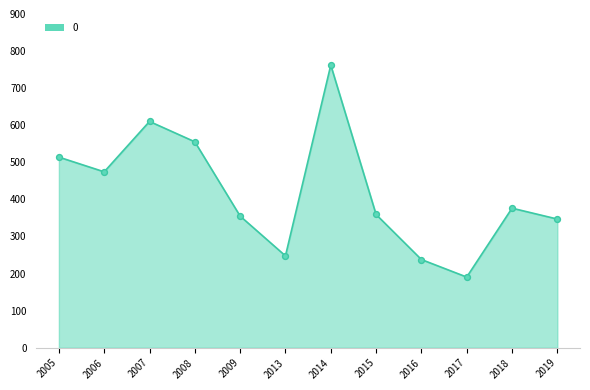

Approximately how many times larger is the value at 2019 compared to 2006?

0.7